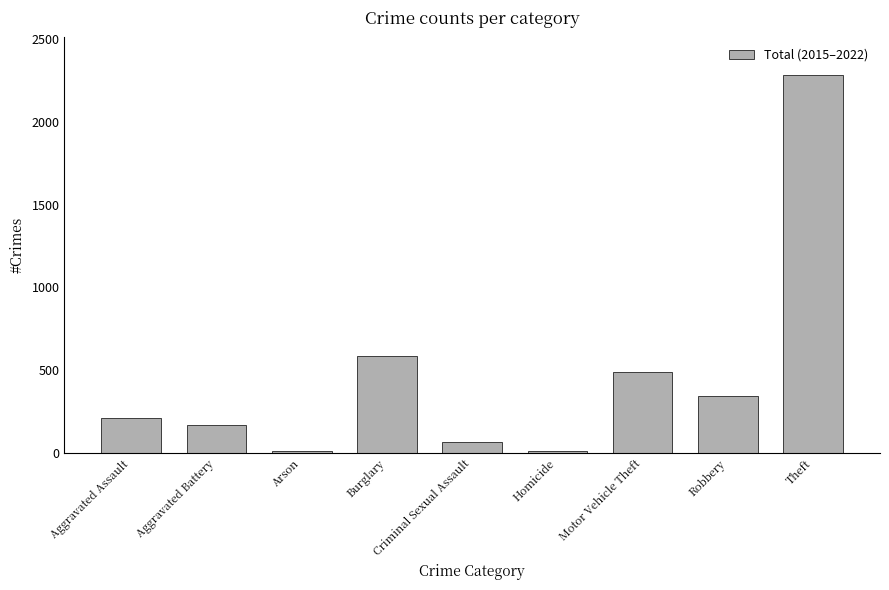

What is the approximate value at Aggravated Battery?

170